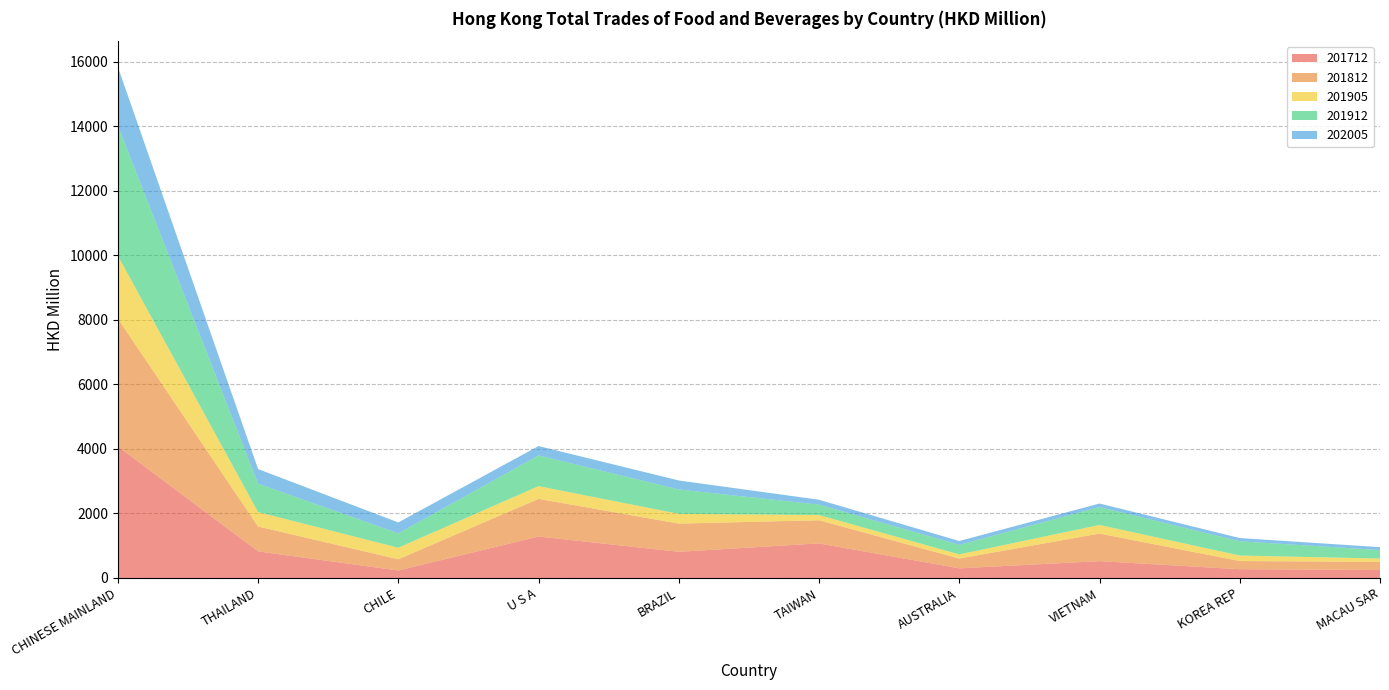

Reading left to right, list all the values displayed in this chart.

201712: 4074.8	822.8	231.9	1283.5	810.9	1070.6	298.5	521.6	271.2	248.1
201812: 3964.3	771.3	346.3	1167.3	872.8	717.9	302.5	854.1	252.8	251.3
201905: 1947.2	447.8	359.0	394.6	303.1	161.1	129.2	267.3	170.8	102.6
201912: 4034.6	882.1	445.1	952.4	755.5	323.6	296.1	554.2	442.3	262.9
202005: 1819.2	450.1	338.1	289.6	278.5	150.1	118.5	109.3	99.1	90.5